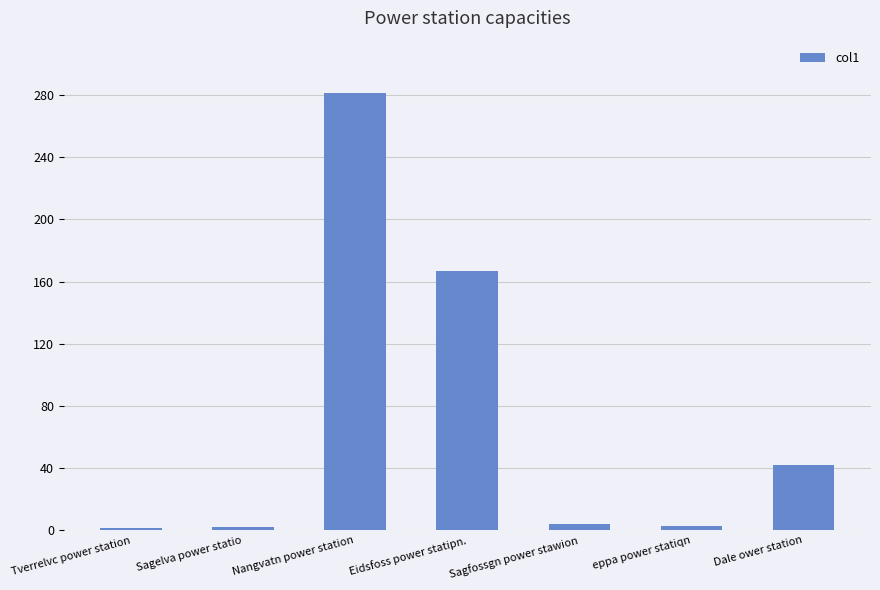

How many data points are less than 4?

3